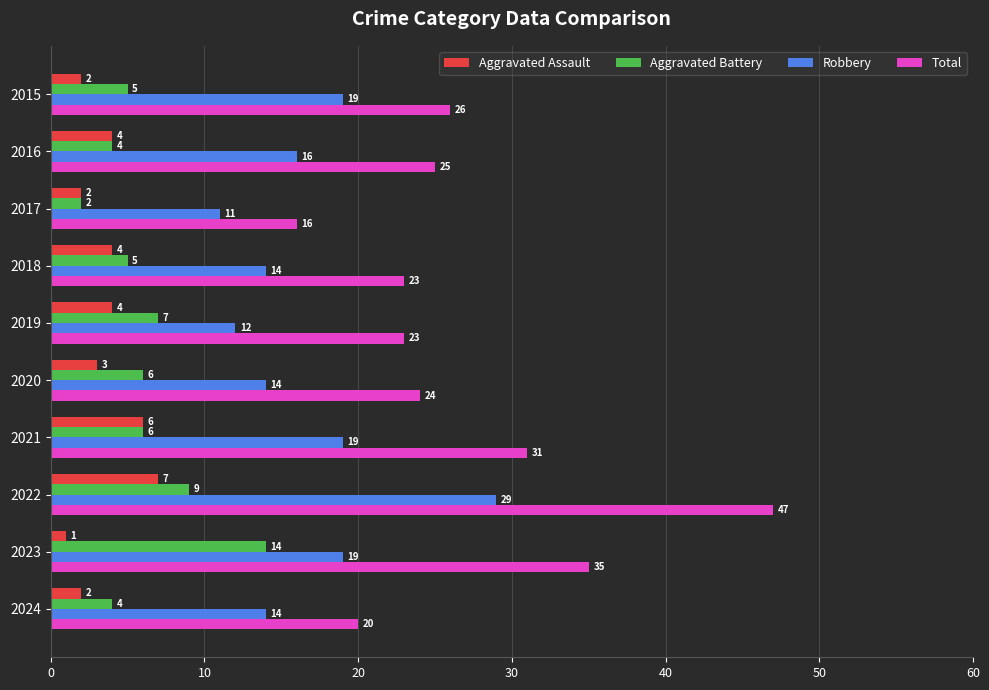

Is it true that Robbery equals 11 at 2017?

True